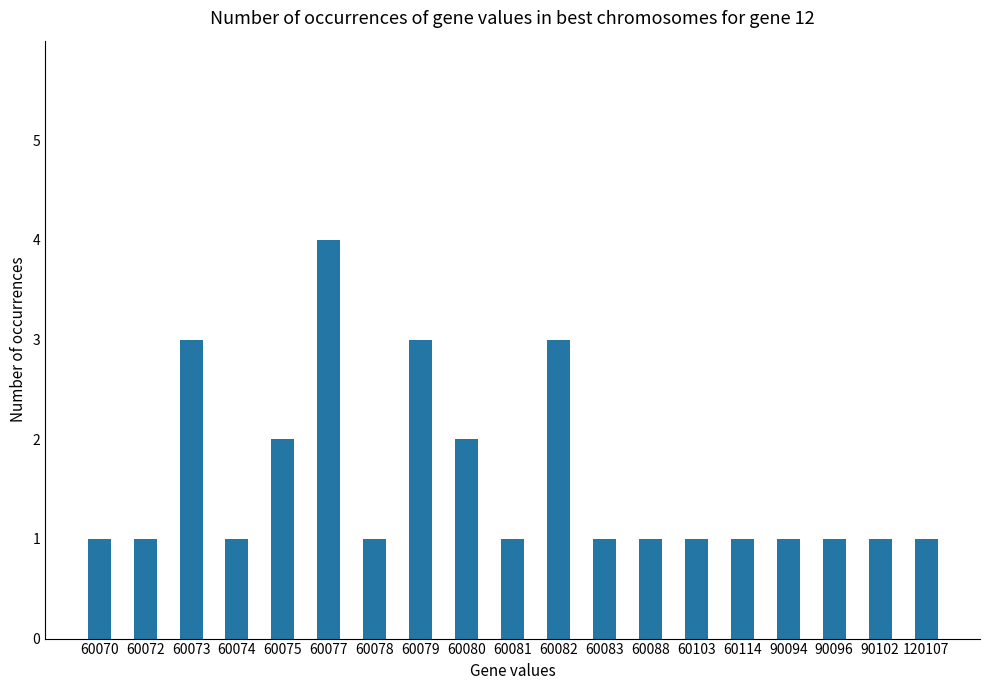

What is the value of the 2nd bar from the left?

1